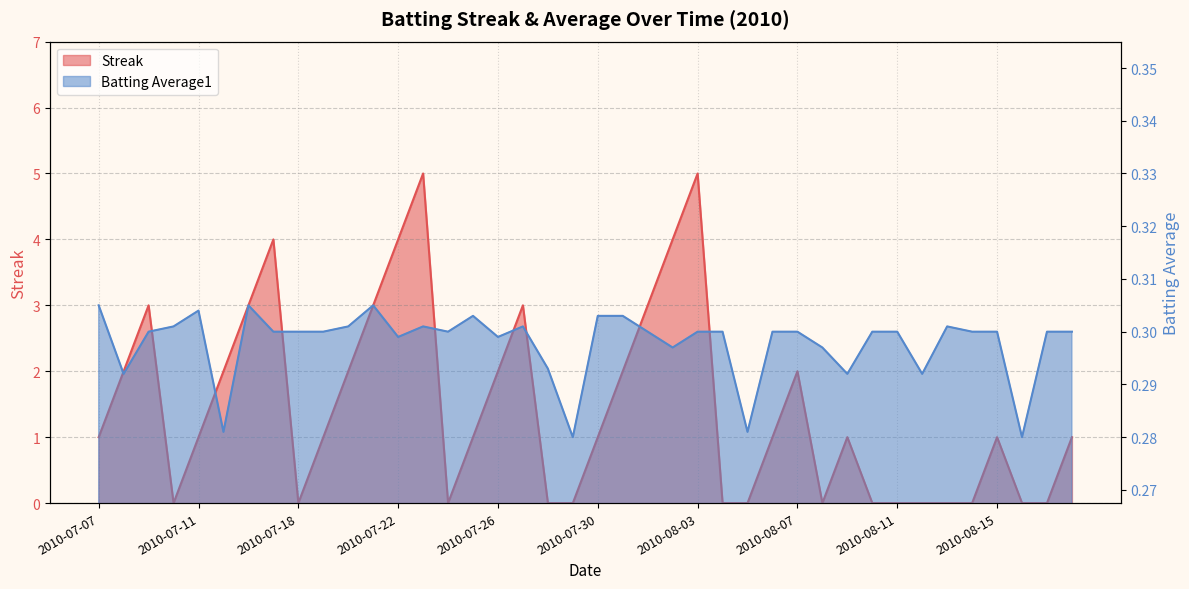

Between 2010-08-06 and 2010-07-29, which is larger?

2010-08-06